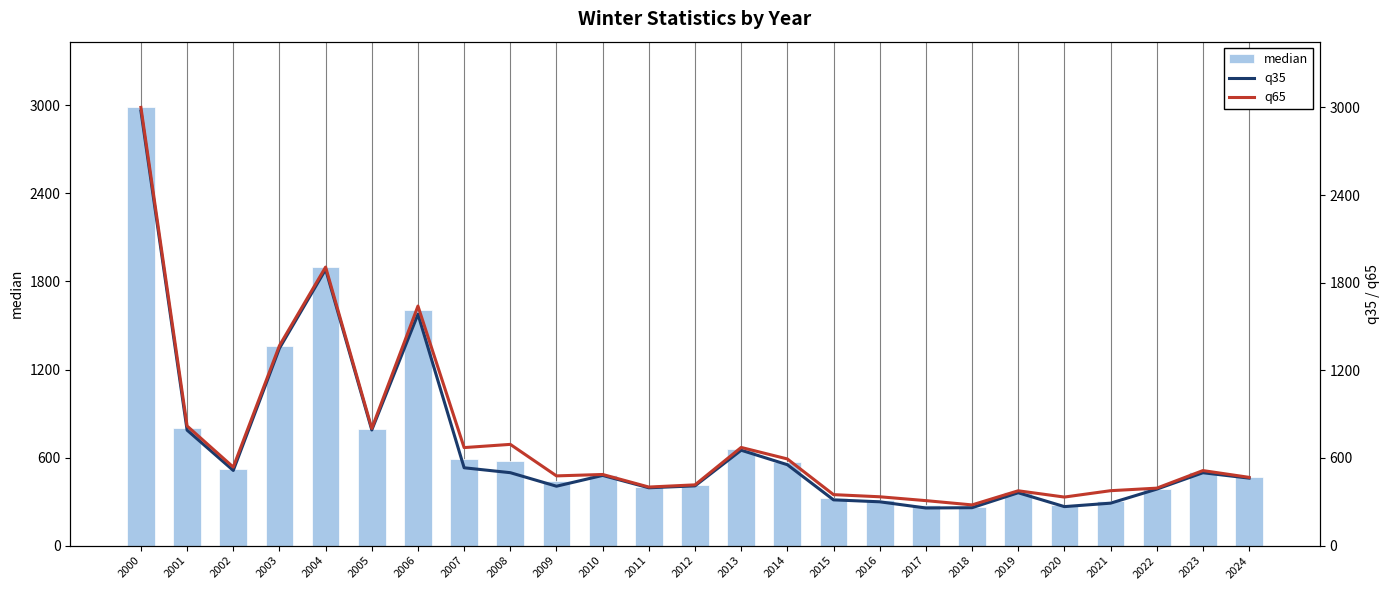

How many data points in median (bar) are less than 484?

12